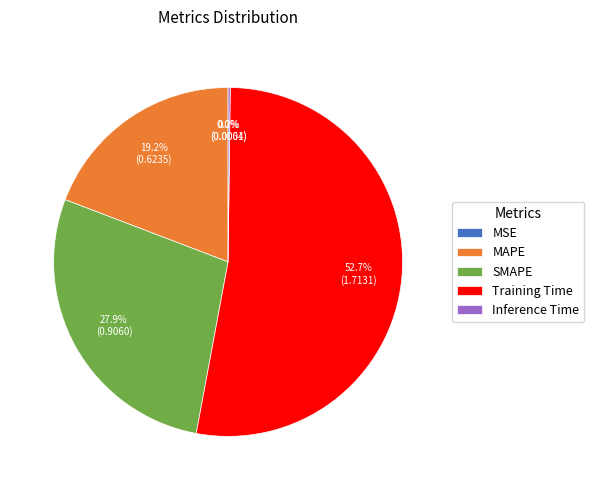

What percentage is NOT represented by Training Time?

47.3%